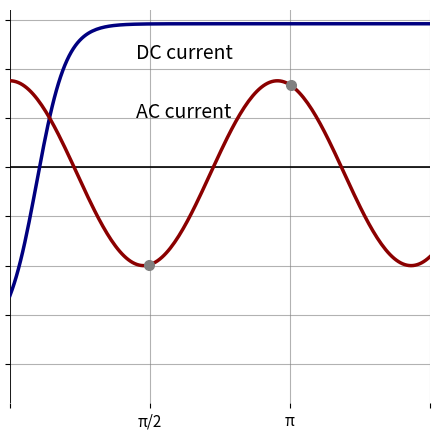

Does the chart have visible grid lines?

Yes